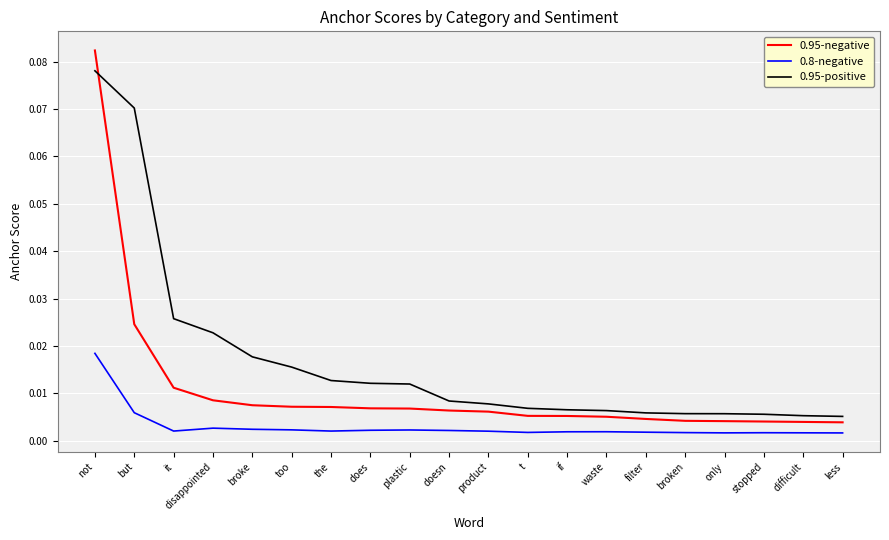

At which category is the sum across all series the highest?

not